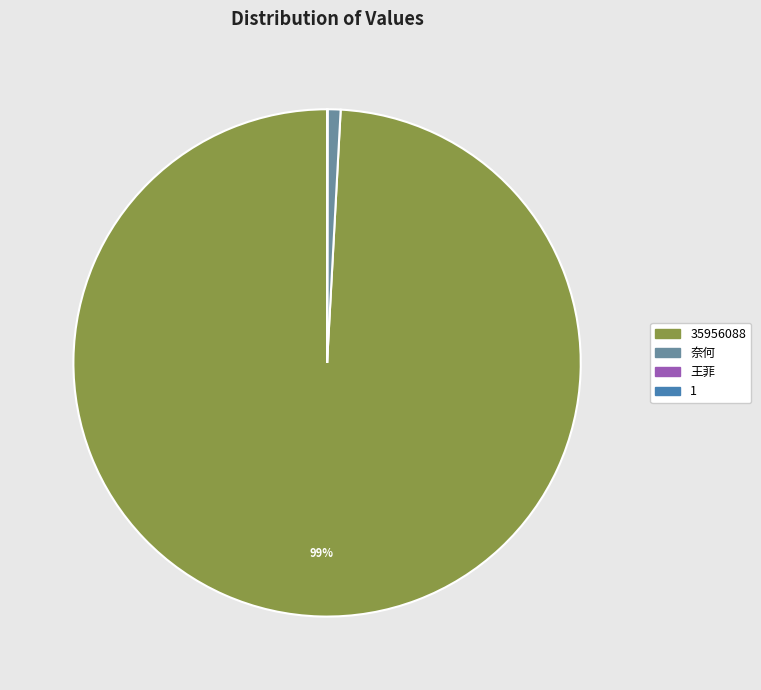

True or false: 35956088 accounts for 99% of the total.

True